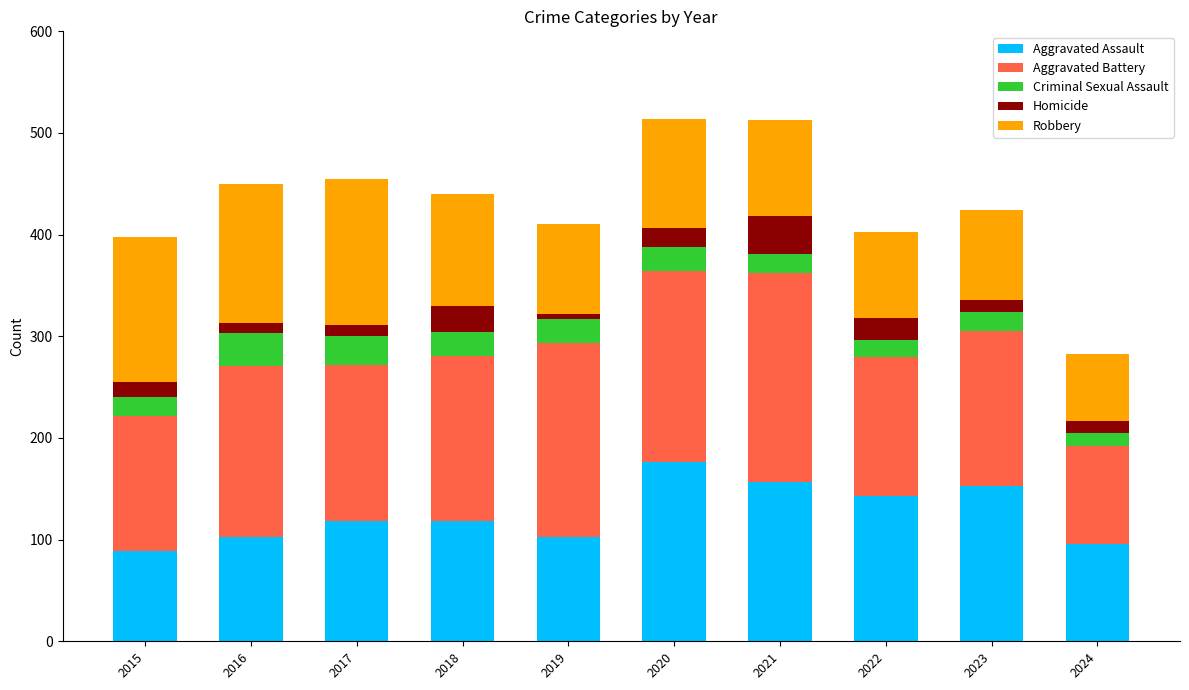

What is the lowest value of the Aggravated Assault series?

89